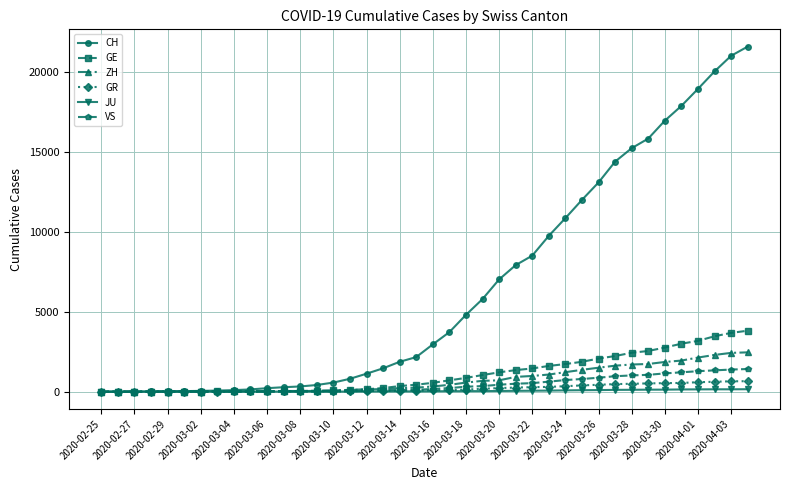

Which series has the widest spread of values?

CH